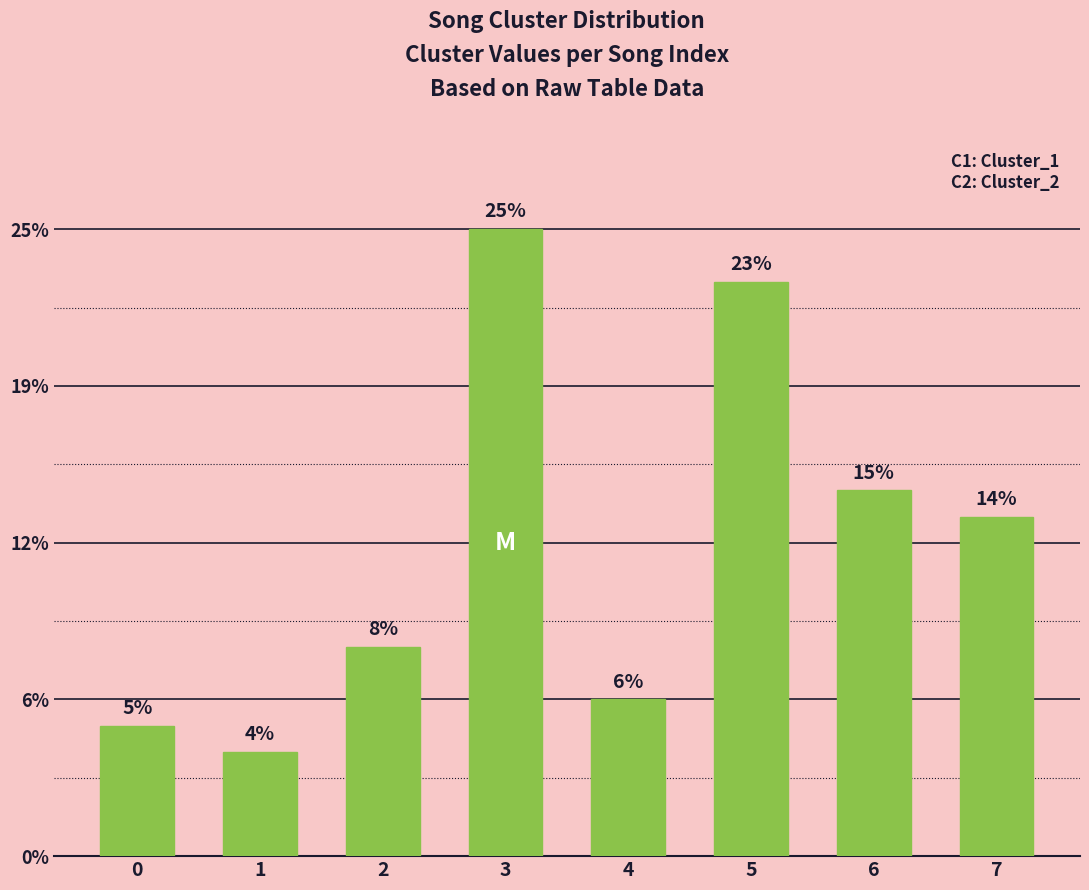

What is the change in value from 2 to 6?

+6